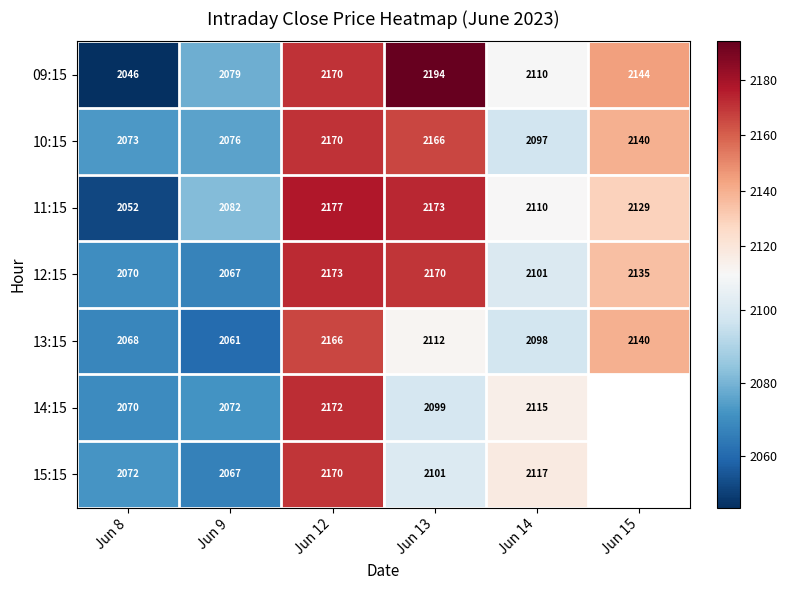

Count the number of data series in this chart.

7